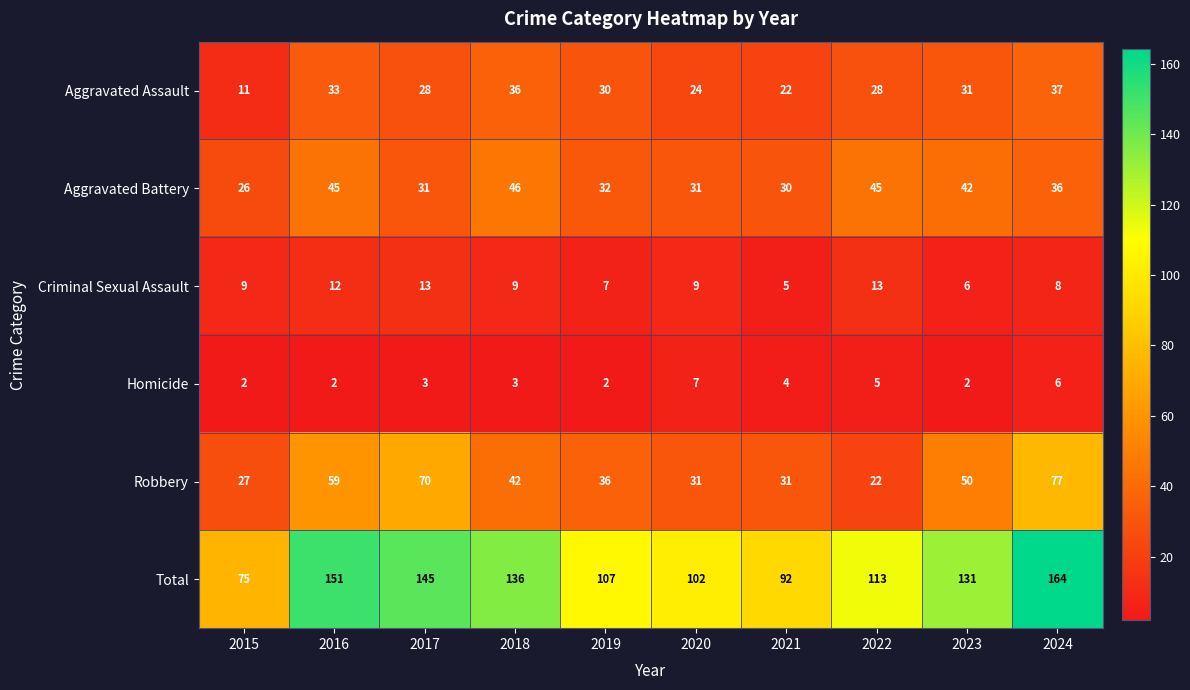

What is the difference between the Robbery values at 2024 and 2016?

18